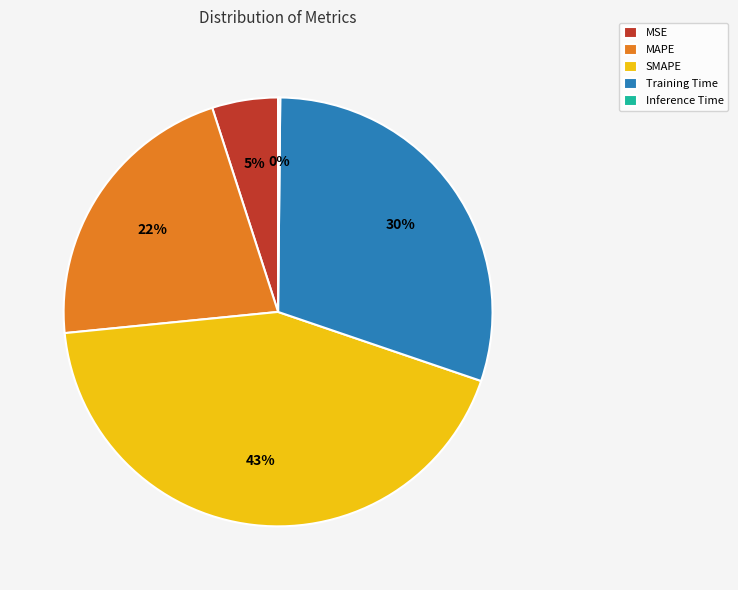

Does Training Time account for over 50% of the chart?

No